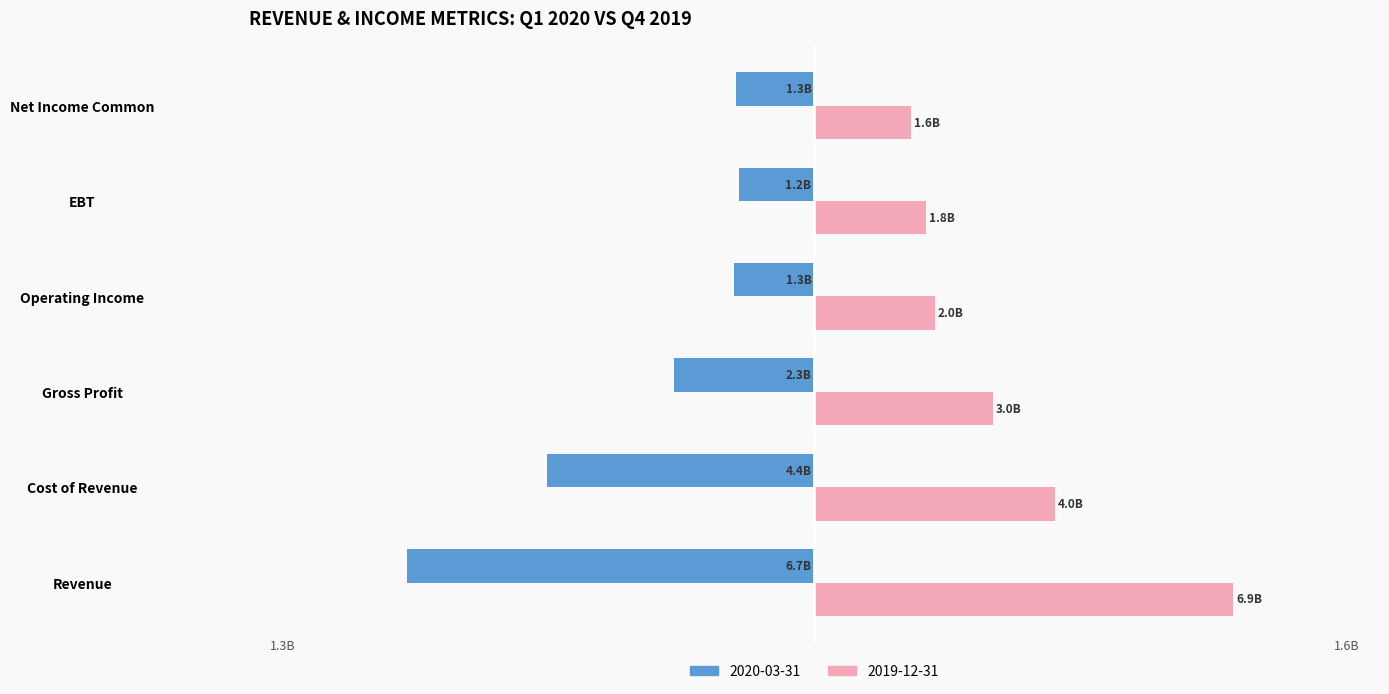

Where is 2020-03-31 nearest to the value -3?

Gross Profit